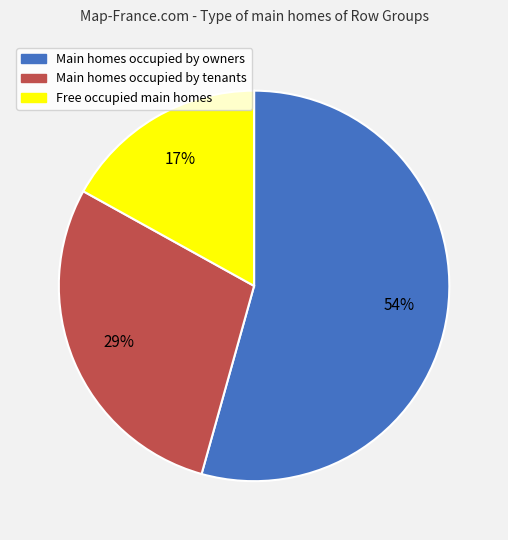

Is there a majority slice in this chart?

Yes